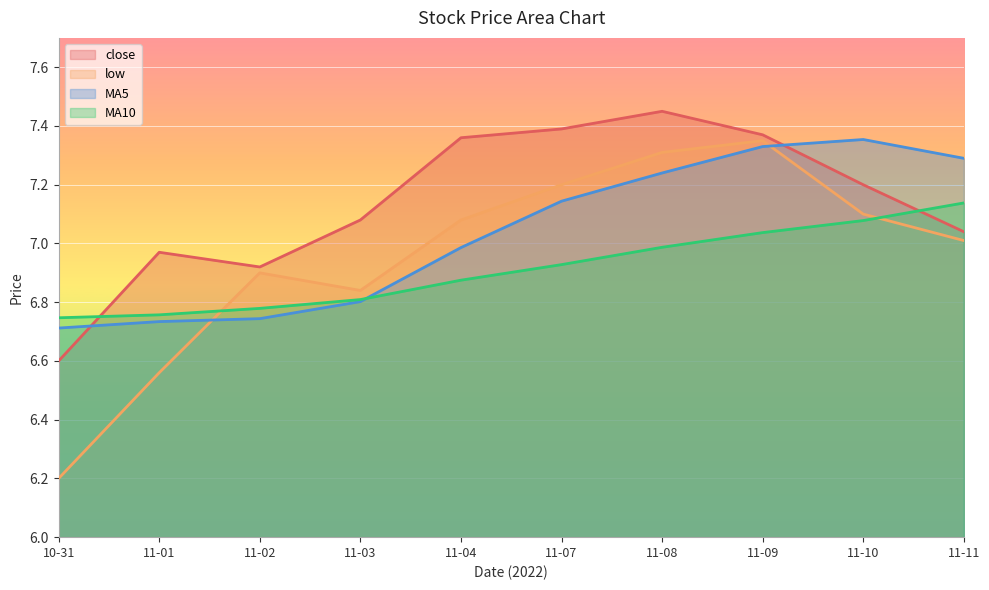

Count the number of data series in this chart.

4